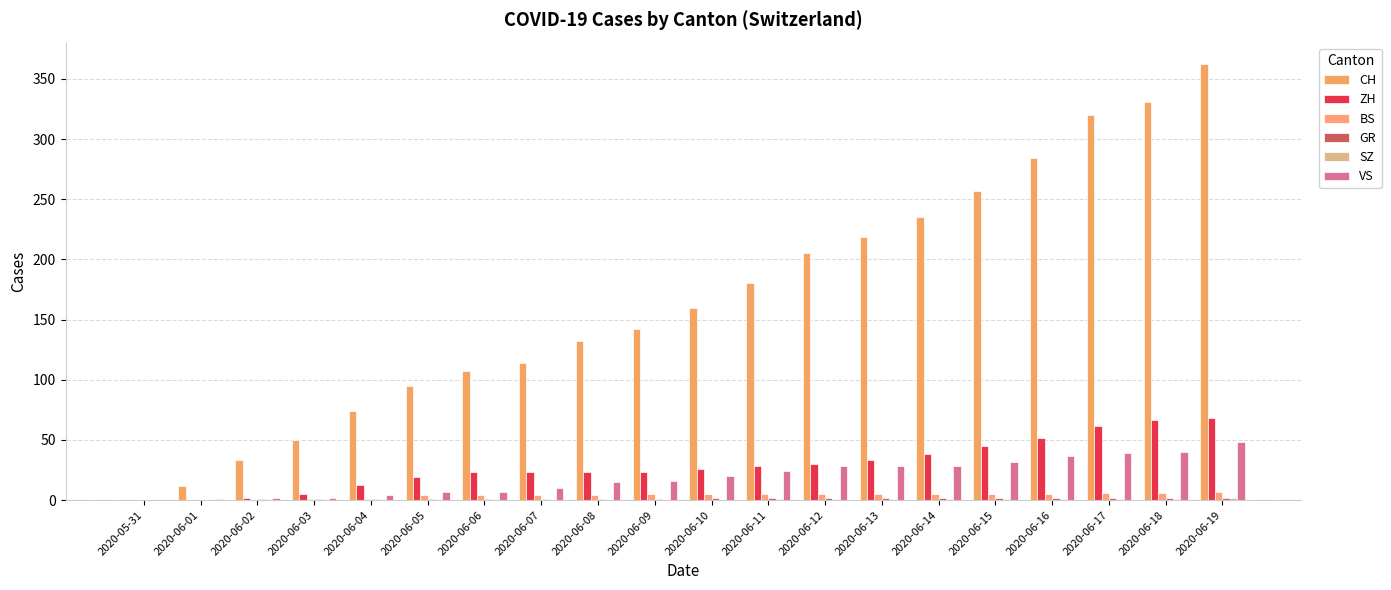

What is the label of the 12th bar from the right?

2020-06-08